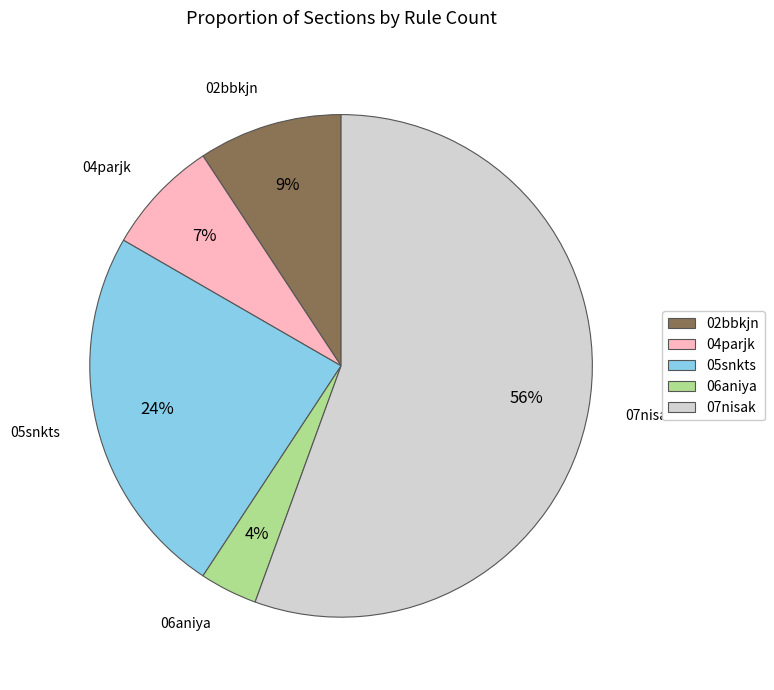

To the nearest percent, what percentage of the pie is 07nisak?

56%